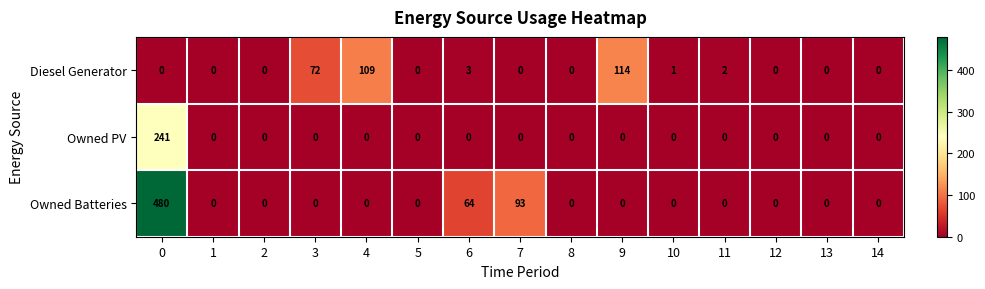

Which series changed the most between 5 and 10?

Diesel Generator